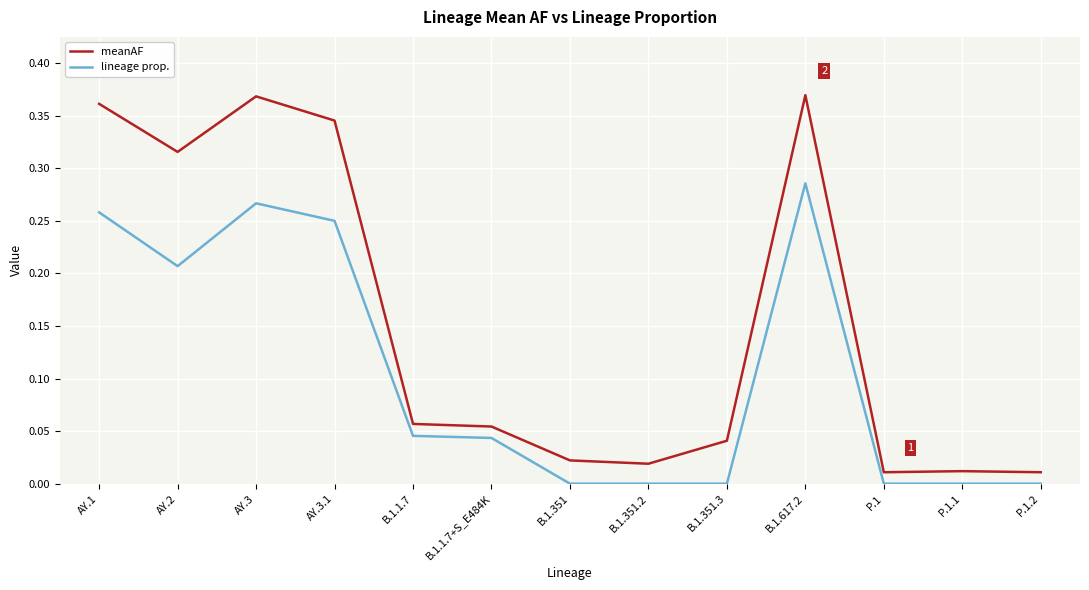

At which category is the sum across all series the highest?

B.1.617.2